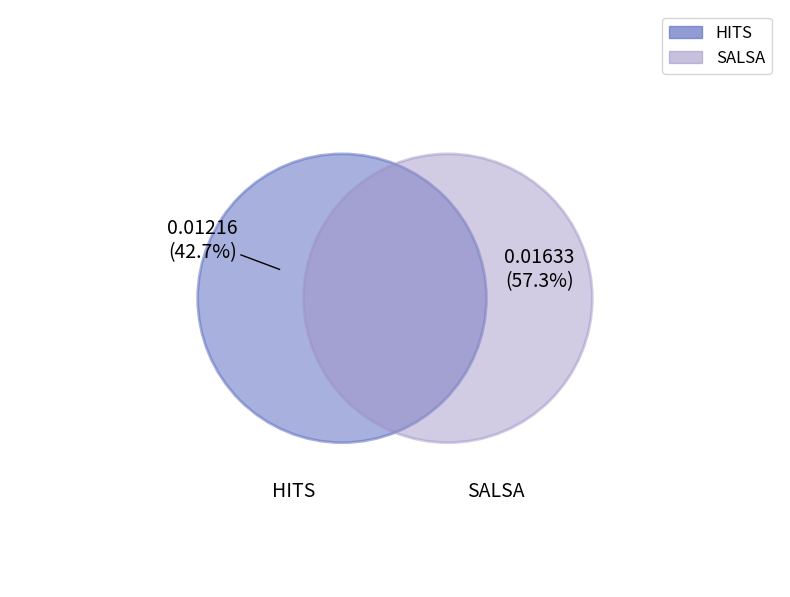

Rank the categories by value from lowest to highest.

HITS, SALSA